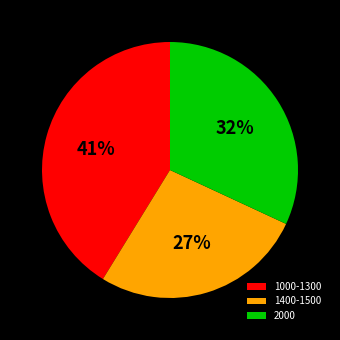

Approximately how many times larger is the value at 1000-1300 compared to 2000?

1.3